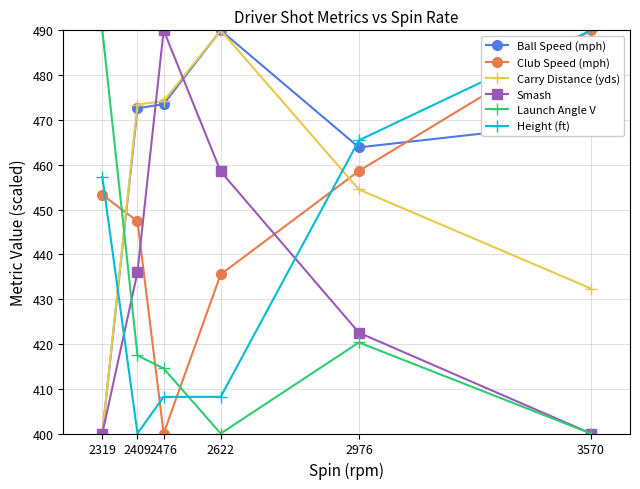

Where is the first local maximum for Launch Angle V?

2976